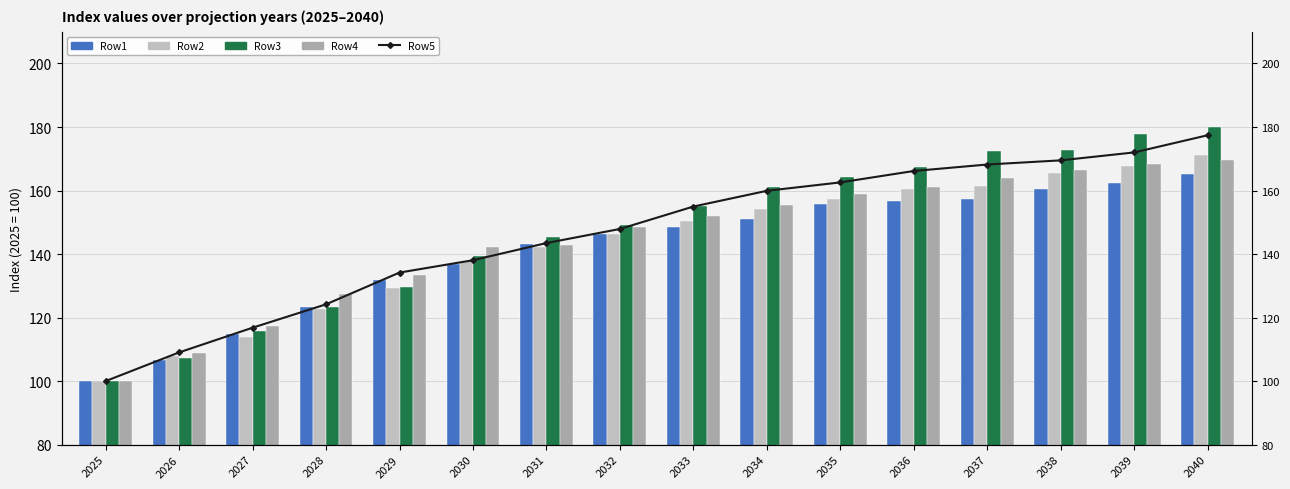

Is the value of Row3 at 2039 greater than the value of Row5 at 2027?

Yes